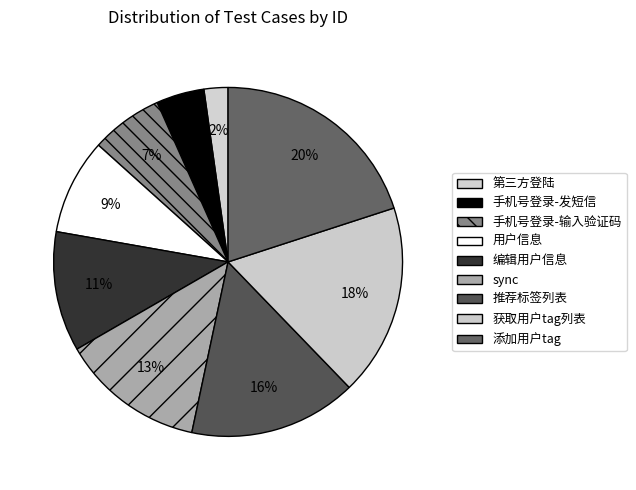

The sync slice represents 22% of the pie. True or false?

False